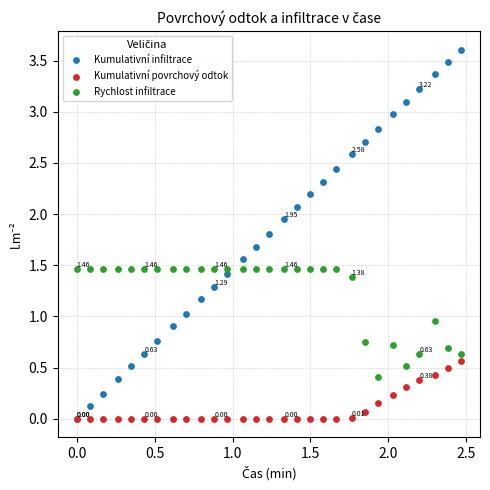

What are all the series names shown in the legend?

Kumulativní infiltrace, Kumulativní povrchový odtok, Rychlost infiltrace